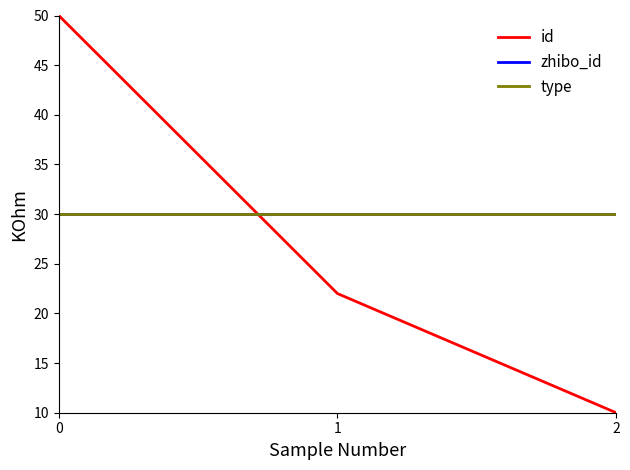

What is the value of the id point at the 1st from the left?

50